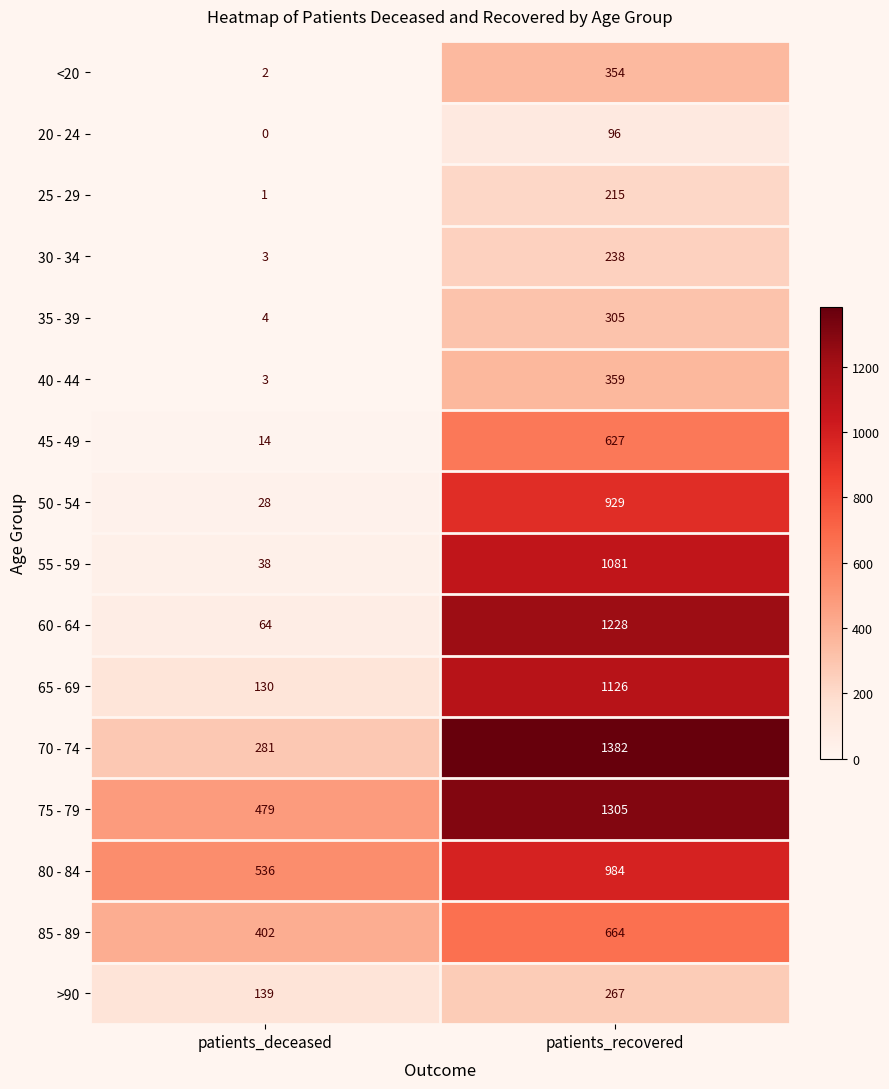

Which label corresponds to the smallest value in the chart?

patients_deceased